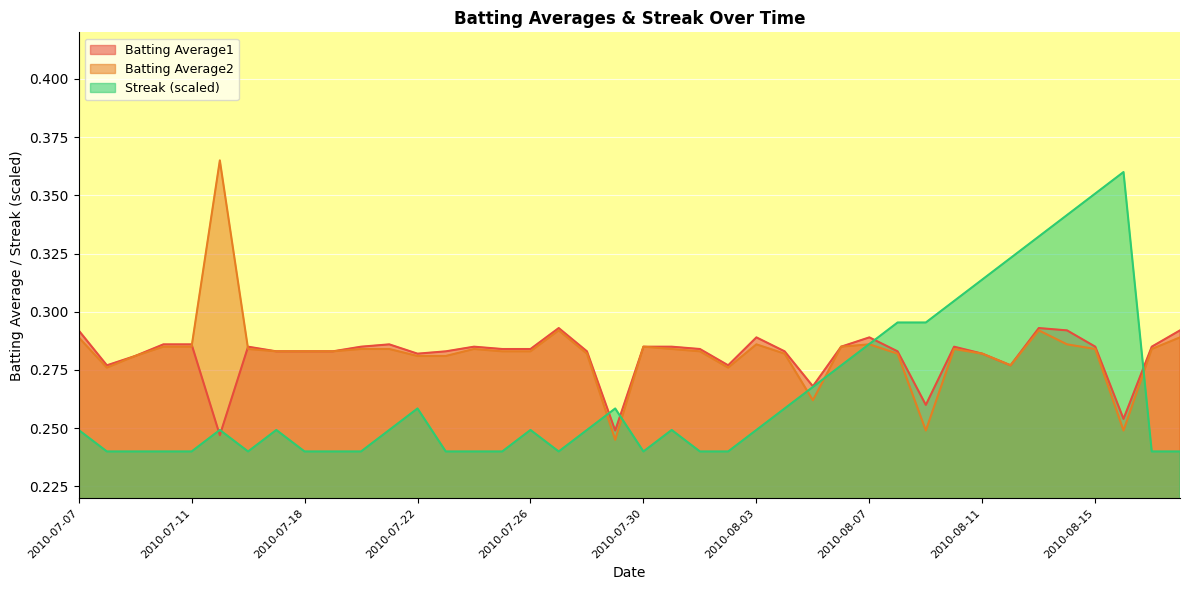

What is the label of the 40th point from the right?

2010-07-07